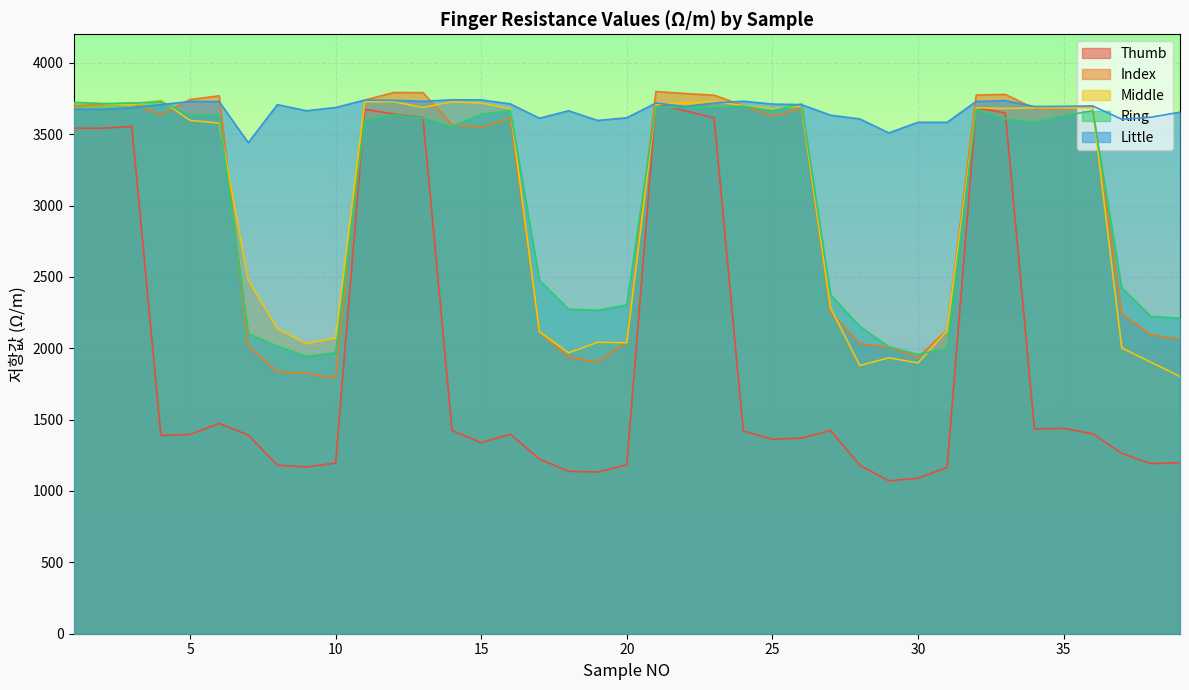

Which category has the lowest value in the Index series?

10